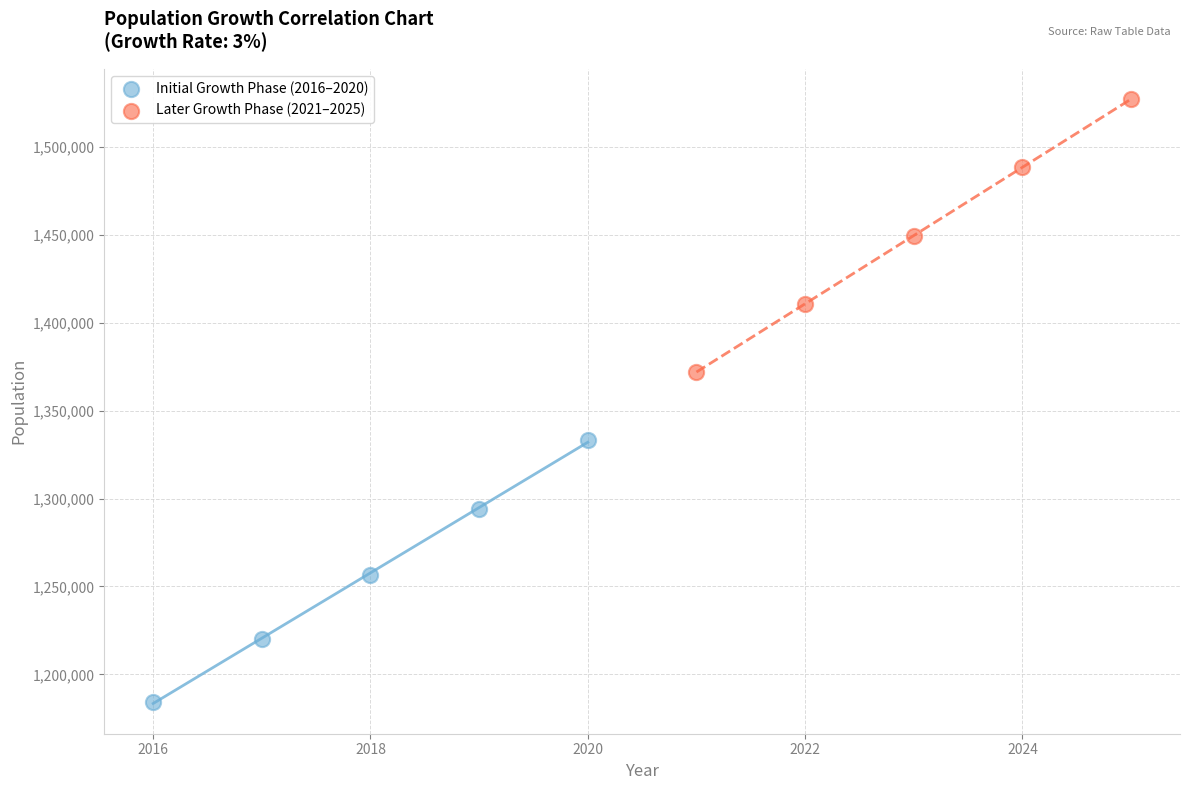

Which series reaches the minimum Y coordinate?

Initial Growth Phase (2016–2020)